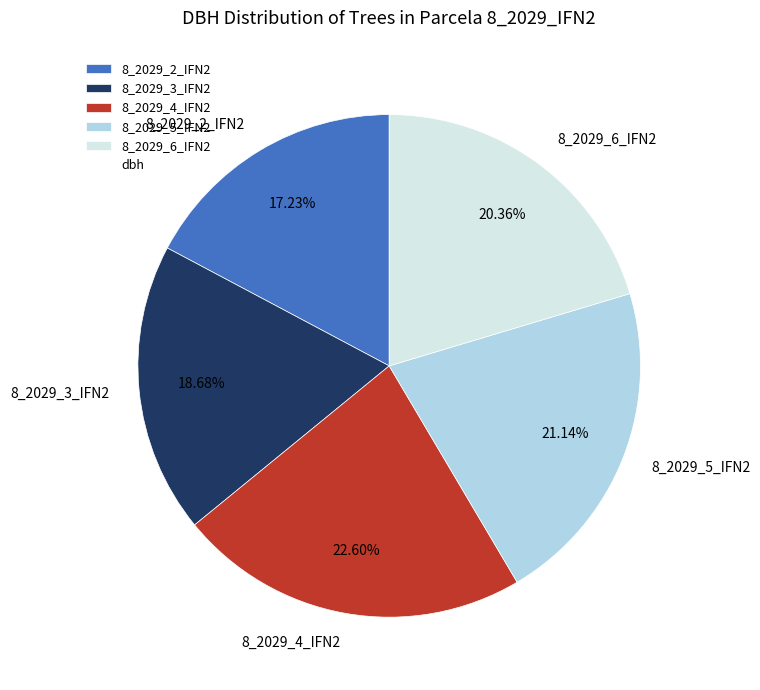

Does 8_2029_6_IFN2 account for over 50% of the chart?

No